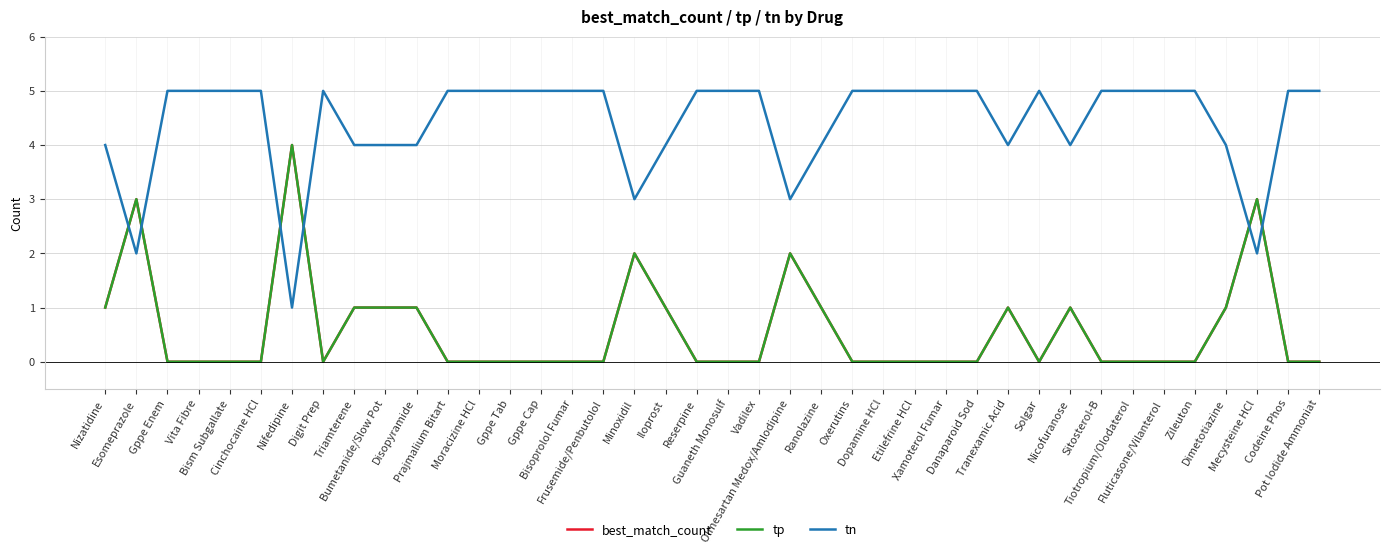

Reading right to left, extract all data points from this chart.

best_match_count: Pot Iodide Ammoniat=0	Codeine Phos=0	Mecysteine HCl=3	Dimetotiazine=1	Zileuton=0	Fluticasone/Vilanterol=0	Tiotropium/Olodaterol=0	Sitosterol-B=0	Nicofuranose=1	Solgar=0	Tranexamic Acid=1	Danaparoid Sod=0	Xamoterol Fumar=0	Etilefrine HCl=0	Dopamine HCl=0	Oxerutins=0	Ranolazine=1	Olmesartan Medox/Amlodipine=2	Vadilex=0	Guaneth Monosulf=0	Reserpine=0	Iloprost=1	Minoxidil=2	Frusemide/Penbutolol=0	Bisoprolol Fumar=0	Gppe Cap=0	Gppe Tab=0	Moracizine HCl=0	Prajmalium Bitart=0	Disopyramide=1	Bumetanide/Slow Pot=1	Triamterene=1	Digit Prep=0	Nifedipine=4	Cinchocaine HCl=0	Bism Subgallate=0	Vita Fibre=0	Gppe Enem=0	Esomeprazole=3	Nizatidine=1
tp: Pot Iodide Ammoniat=0	Codeine Phos=0	Mecysteine HCl=3	Dimetotiazine=1	Zileuton=0	Fluticasone/Vilanterol=0	Tiotropium/Olodaterol=0	Sitosterol-B=0	Nicofuranose=1	Solgar=0	Tranexamic Acid=1	Danaparoid Sod=0	Xamoterol Fumar=0	Etilefrine HCl=0	Dopamine HCl=0	Oxerutins=0	Ranolazine=1	Olmesartan Medox/Amlodipine=2	Vadilex=0	Guaneth Monosulf=0	Reserpine=0	Iloprost=1	Minoxidil=2	Frusemide/Penbutolol=0	Bisoprolol Fumar=0	Gppe Cap=0	Gppe Tab=0	Moracizine HCl=0	Prajmalium Bitart=0	Disopyramide=1	Bumetanide/Slow Pot=1	Triamterene=1	Digit Prep=0	Nifedipine=4	Cinchocaine HCl=0	Bism Subgallate=0	Vita Fibre=0	Gppe Enem=0	Esomeprazole=3	Nizatidine=1
tn: Pot Iodide Ammoniat=5	Codeine Phos=5	Mecysteine HCl=2	Dimetotiazine=4	Zileuton=5	Fluticasone/Vilanterol=5	Tiotropium/Olodaterol=5	Sitosterol-B=5	Nicofuranose=4	Solgar=5	Tranexamic Acid=4	Danaparoid Sod=5	Xamoterol Fumar=5	Etilefrine HCl=5	Dopamine HCl=5	Oxerutins=5	Ranolazine=4	Olmesartan Medox/Amlodipine=3	Vadilex=5	Guaneth Monosulf=5	Reserpine=5	Iloprost=4	Minoxidil=3	Frusemide/Penbutolol=5	Bisoprolol Fumar=5	Gppe Cap=5	Gppe Tab=5	Moracizine HCl=5	Prajmalium Bitart=5	Disopyramide=4	Bumetanide/Slow Pot=4	Triamterene=4	Digit Prep=5	Nifedipine=1	Cinchocaine HCl=5	Bism Subgallate=5	Vita Fibre=5	Gppe Enem=5	Esomeprazole=2	Nizatidine=4